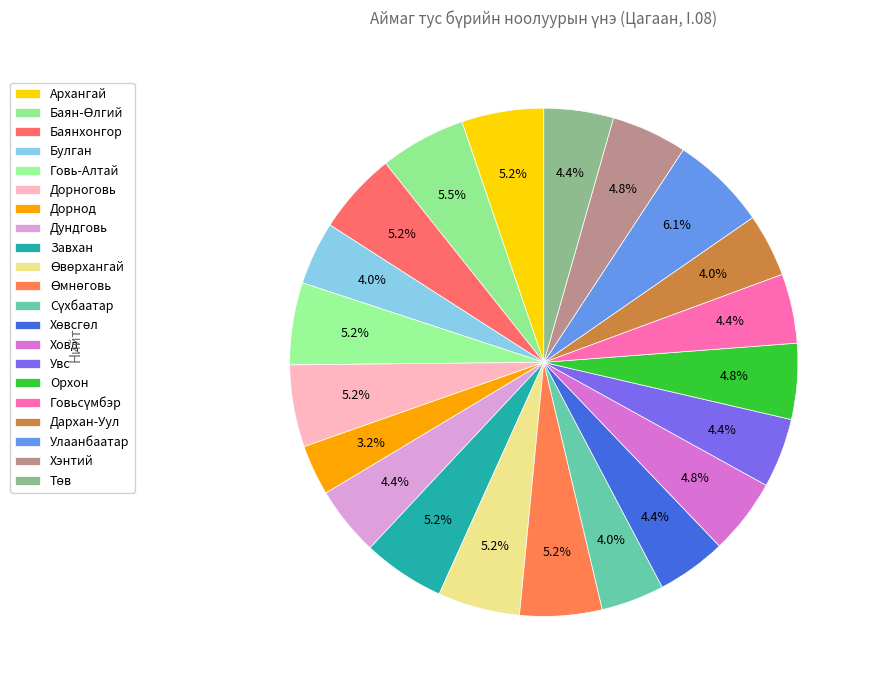

Does any single category account for the majority?

No